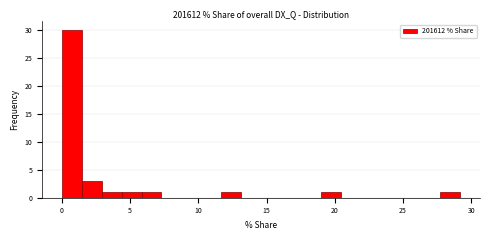

Around what value on the x-axis is the tallest bar? Give the approximate position of its centre, as read against the axis.

0.5